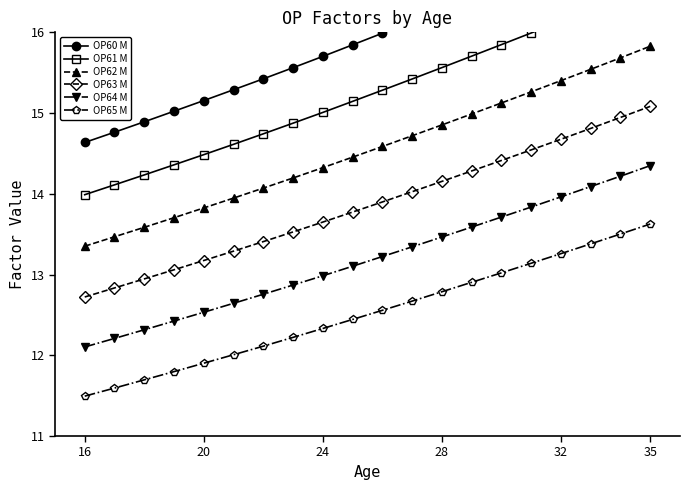

What is the highest value of the OP62 M series?

15.8